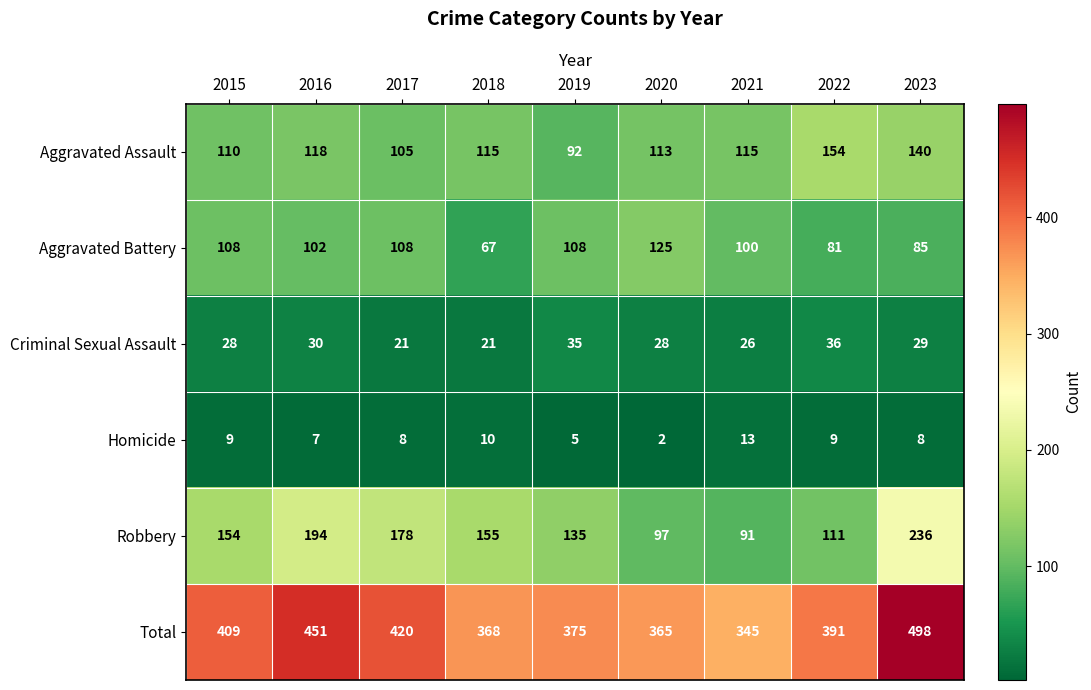

What is the difference between the Total values at 2021 and 2017?

75